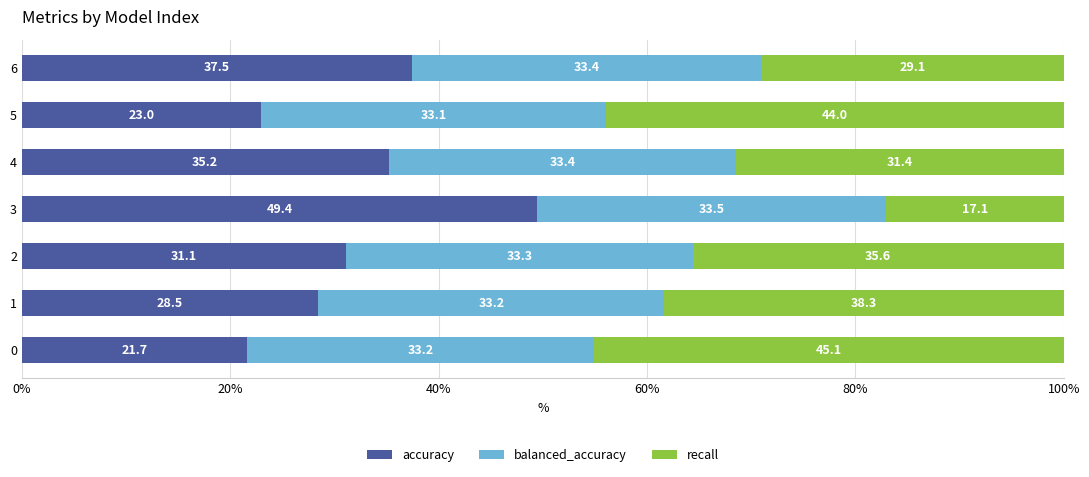

What is the lowest value of the accuracy series?

21.7